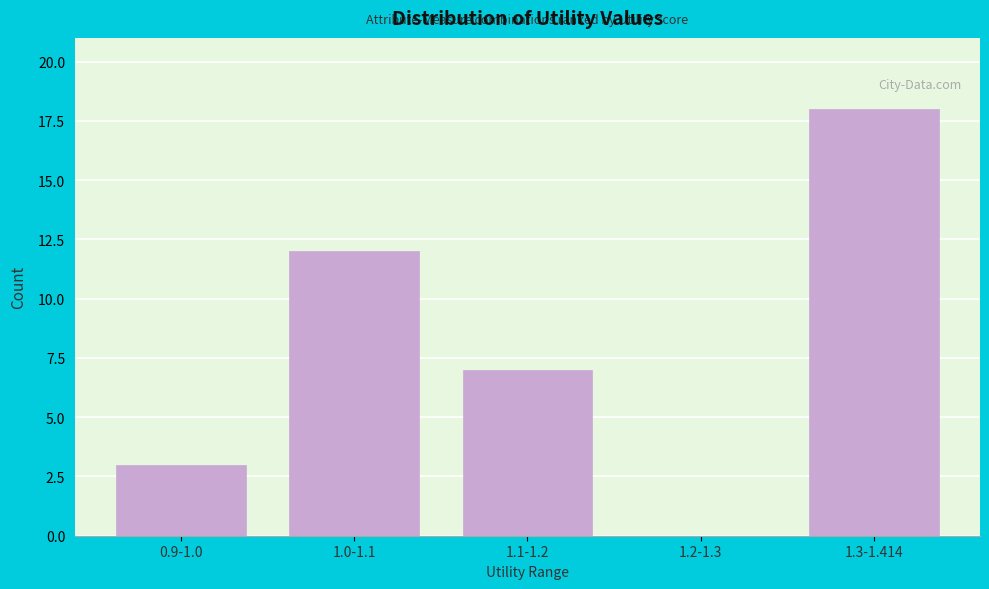

Reading left to right, list all the values displayed in this chart.

0.9-1.0=3	1.0-1.1=12	1.1-1.2=7	1.2-1.3=0	1.3-1.414=18